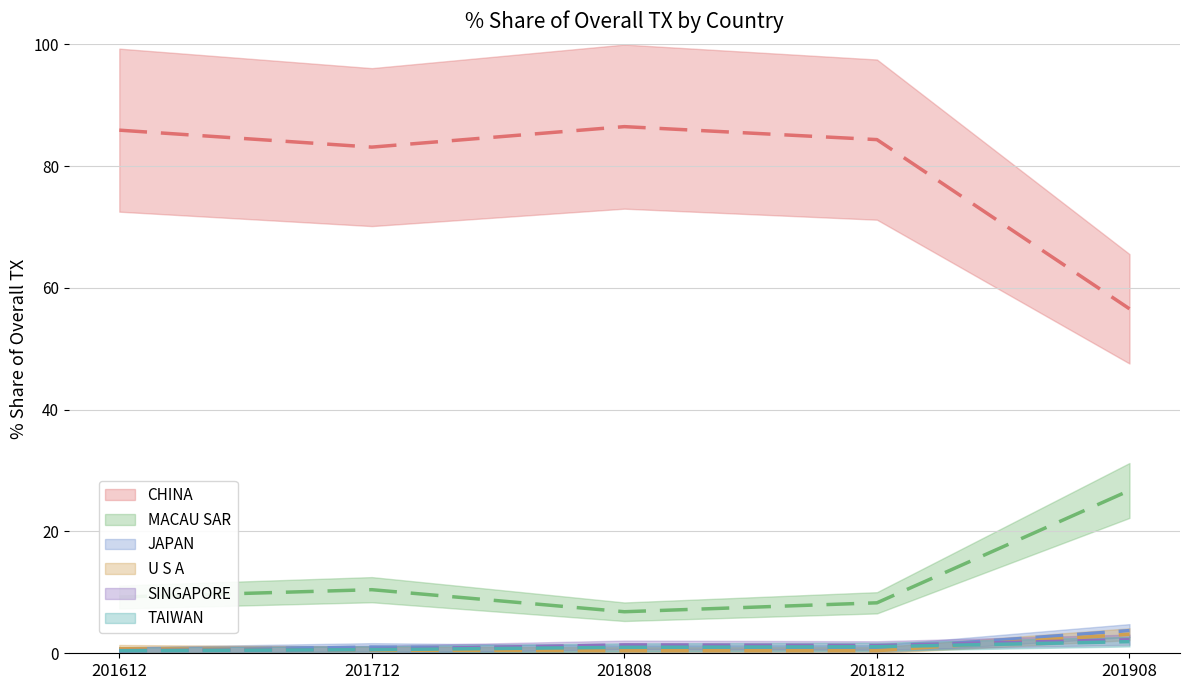

True or false: TAIWAN has a value of 1.9 at 201908.

True